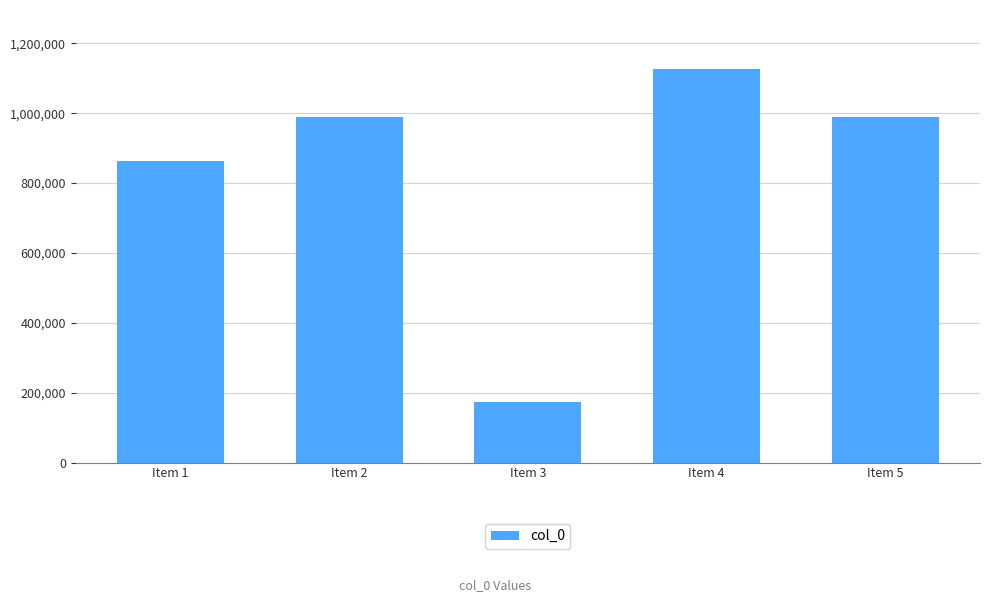

The chart shows a value of 863094 at Item 1. True or false?

True